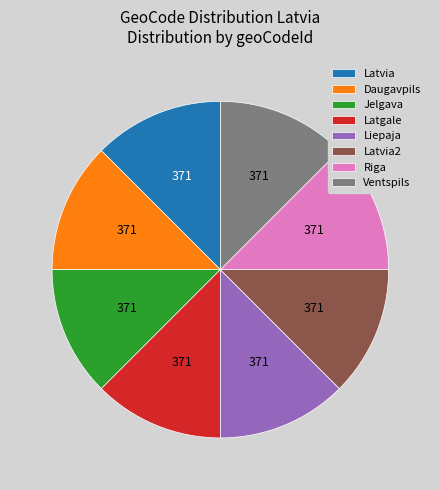

Approximately how many times larger is the value at Daugavpils compared to Latvia?

1.0